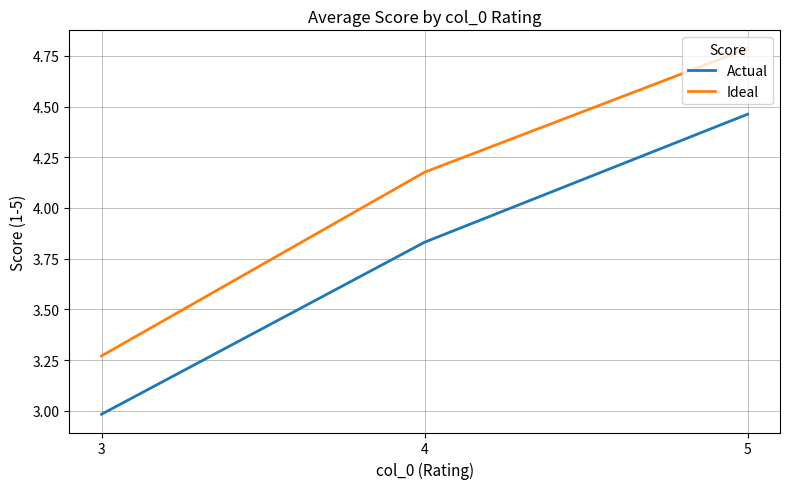

Which series has the largest total across all categories?

Ideal